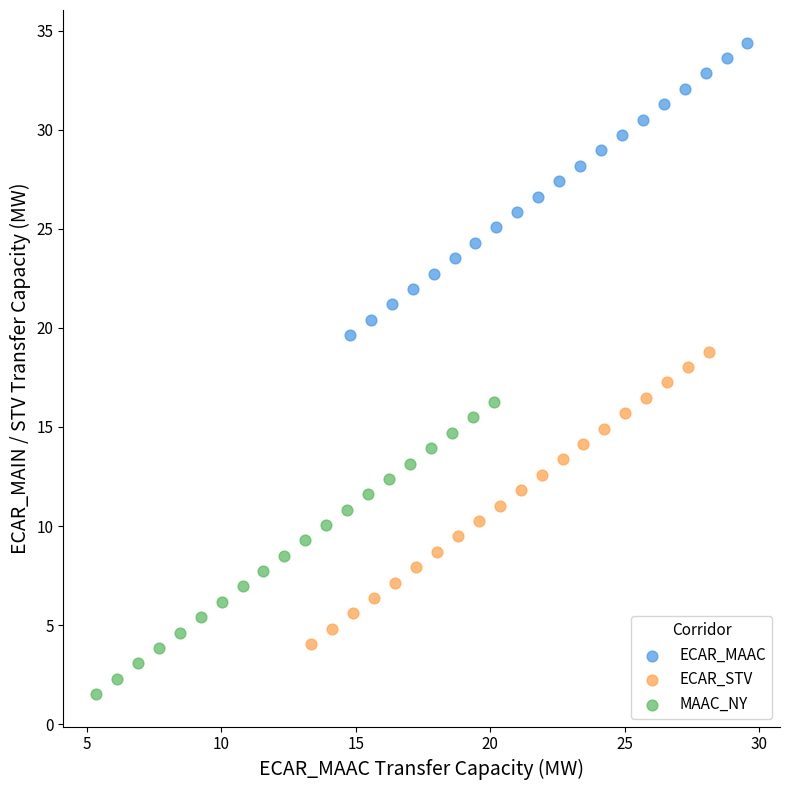

Which series contains the lowest Y value?

MAAC_NY